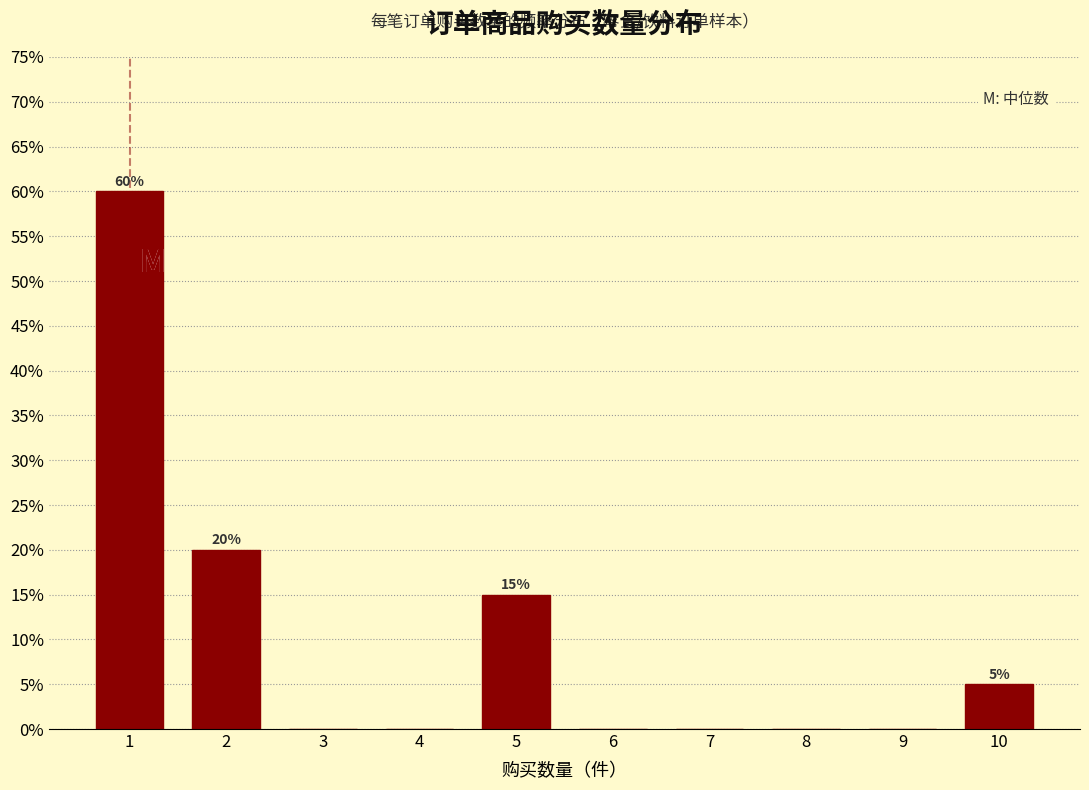

Reading left to right, extract all data points from this chart.

1=60	2=20	3=0	4=0	5=15	6=0	7=0	8=0	9=0	10=5